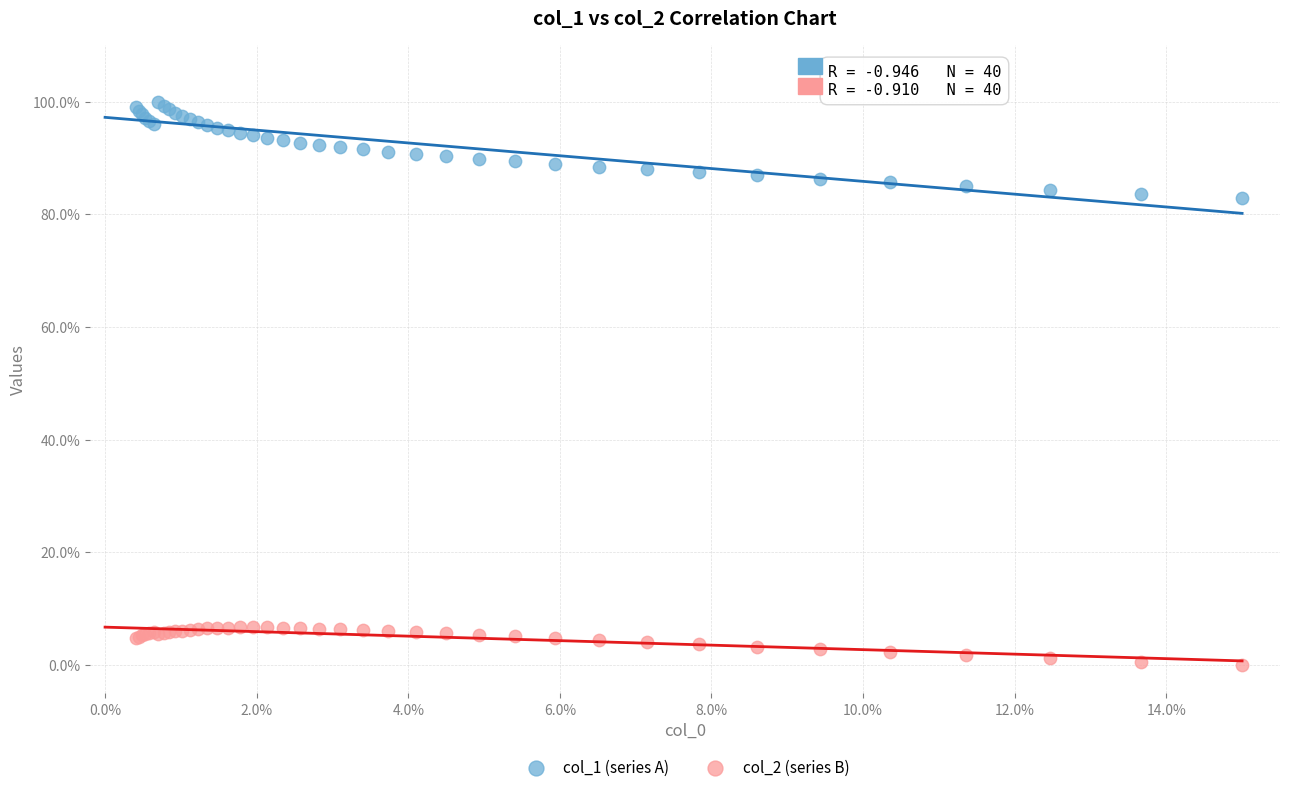

What are all the series names shown in the legend?

col_1 (series A), col_2 (series B)